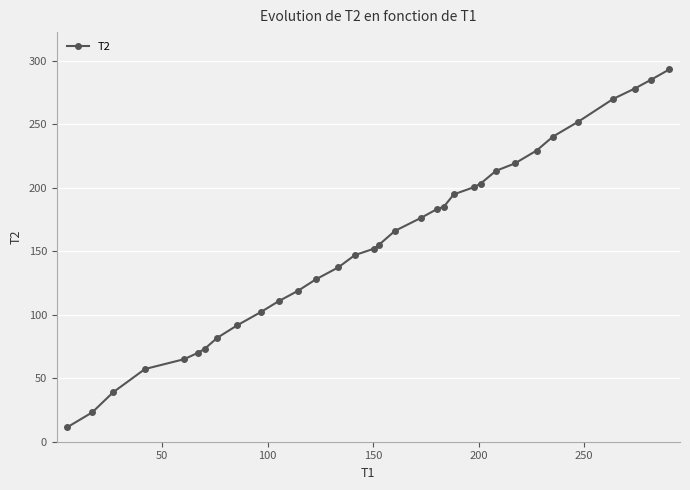

What is the smallest value displayed?

11.4